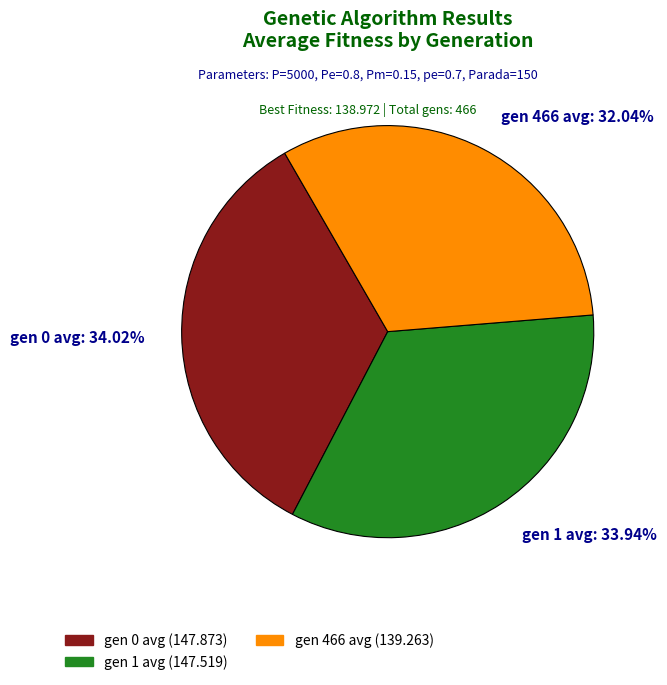

To the nearest percent, what portion does gen 1 avg represent?

34%